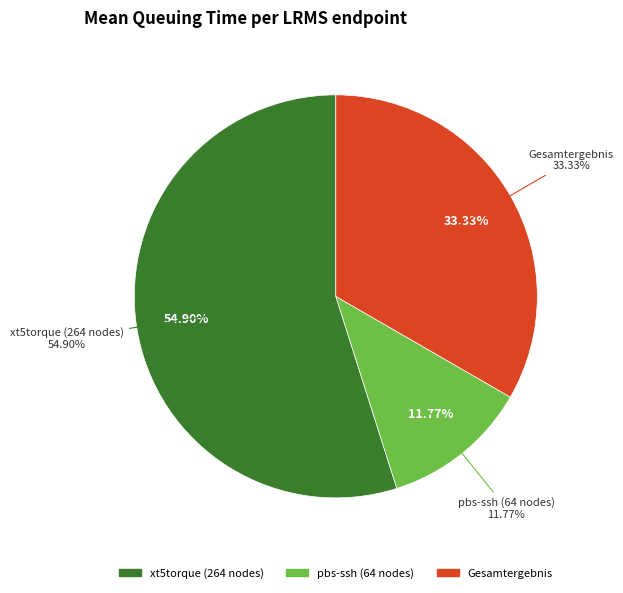

Does Gesamtergebnis account for over 50% of the chart?

No